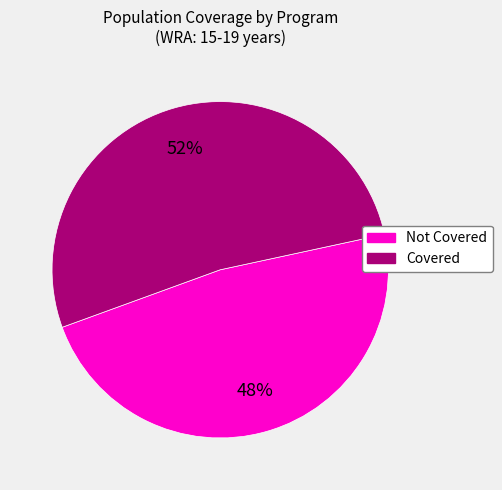

Does any single category account for the majority?

Yes